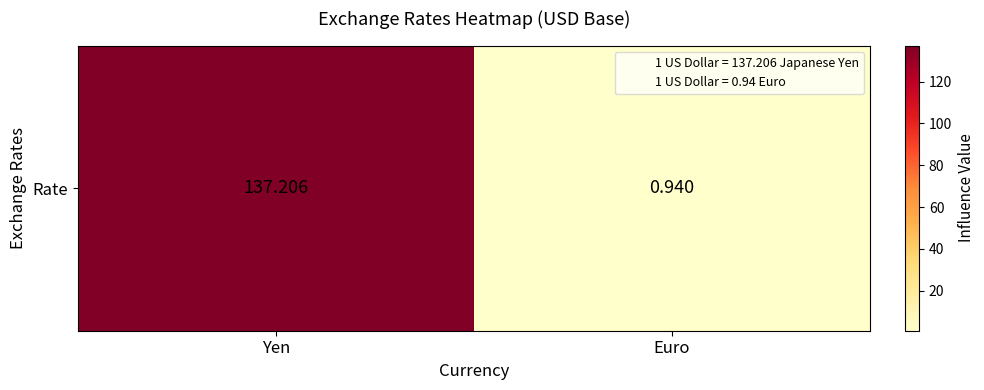

Rank the categories by value from highest to lowest.

Yen, Euro